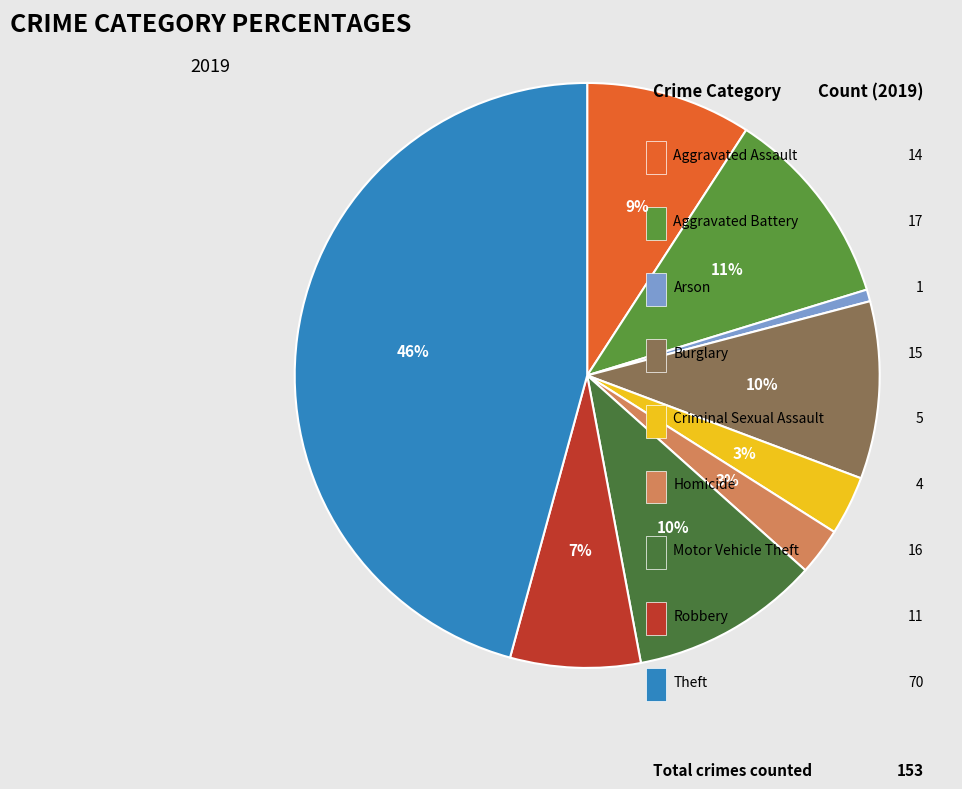

How much of the chart is everything except Motor Vehicle Theft?

89.5%